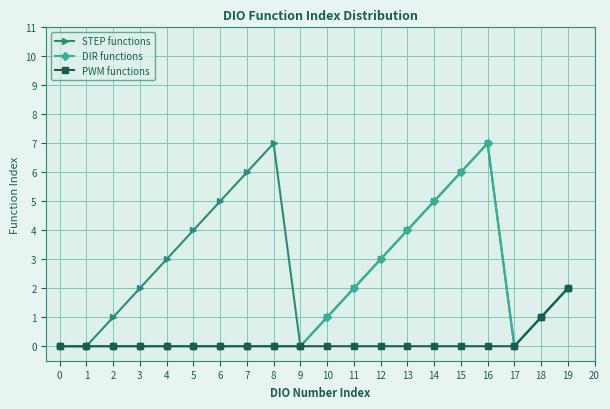

What is the value of the DIR functions point at the 19th from the left?

1